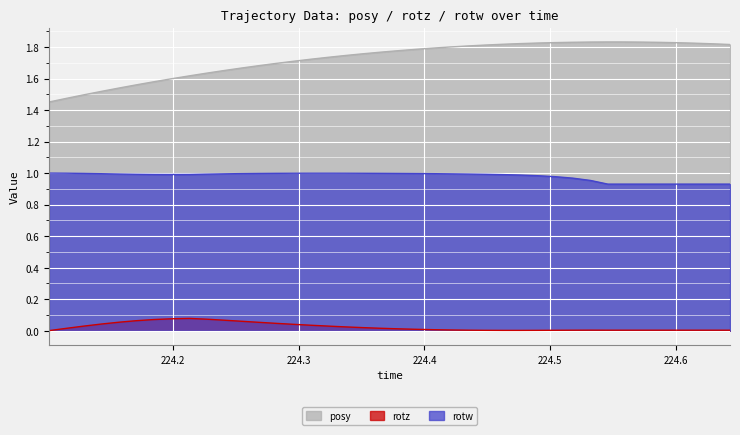

How many interior local peaks does the posy series have?

1